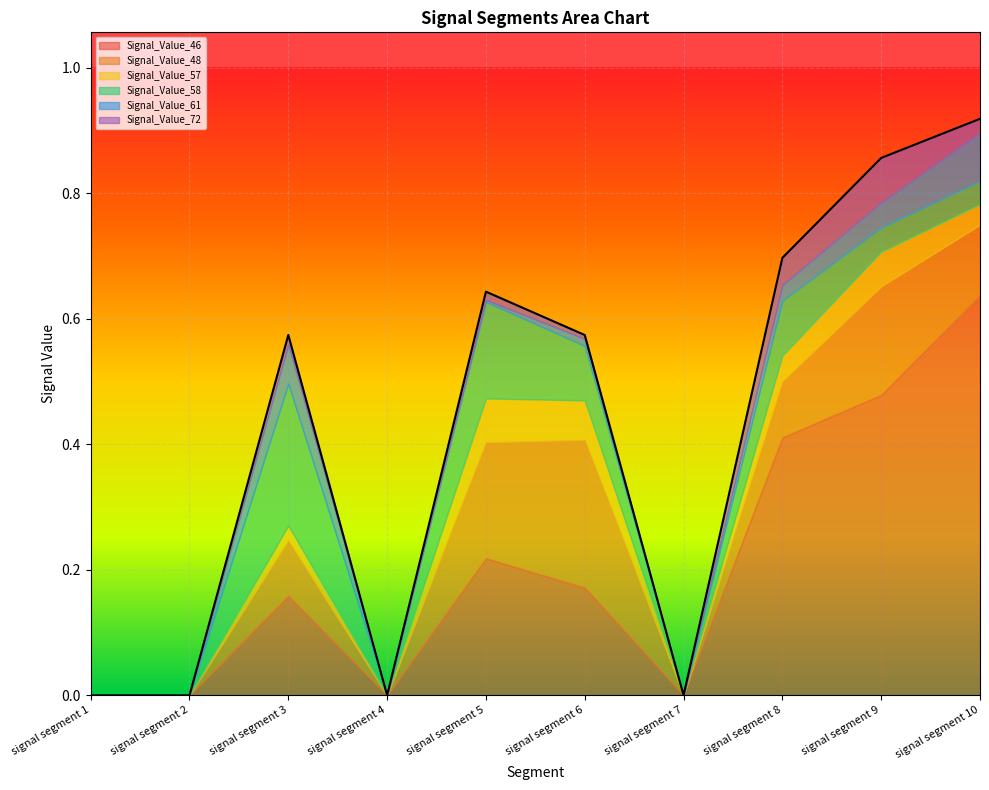

Rank the categories by Signal_Value_46 value from highest to lowest.

signal segment 10, signal segment 9, signal segment 8, signal segment 5, signal segment 6, signal segment 3, signal segment 1, signal segment 2, signal segment 4, signal segment 7